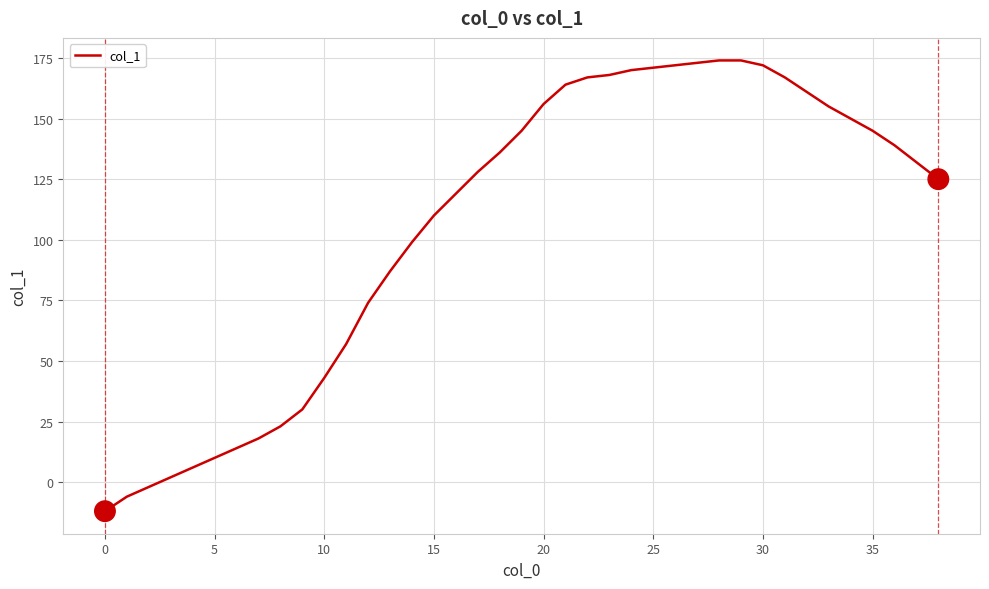

What is the difference between the maximum and minimum values?

186